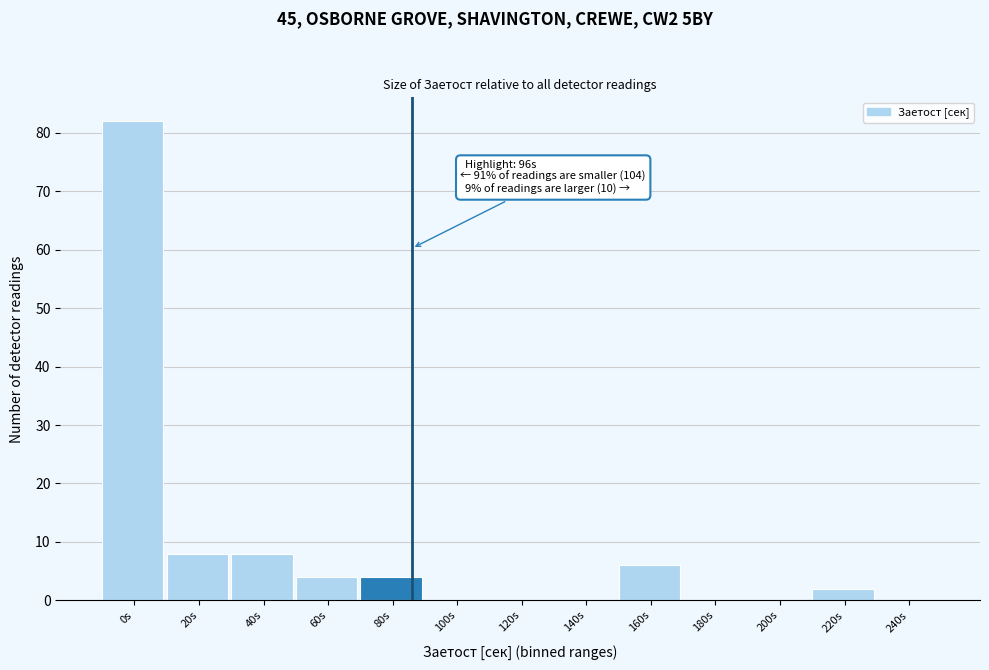

Reading left to right, what are all the values shown in this chart?

0s=82	20s=8	40s=8	60s=4	80s=4	100s=0	120s=0	140s=0	160s=6	180s=0	200s=0	220s=2	240s=0